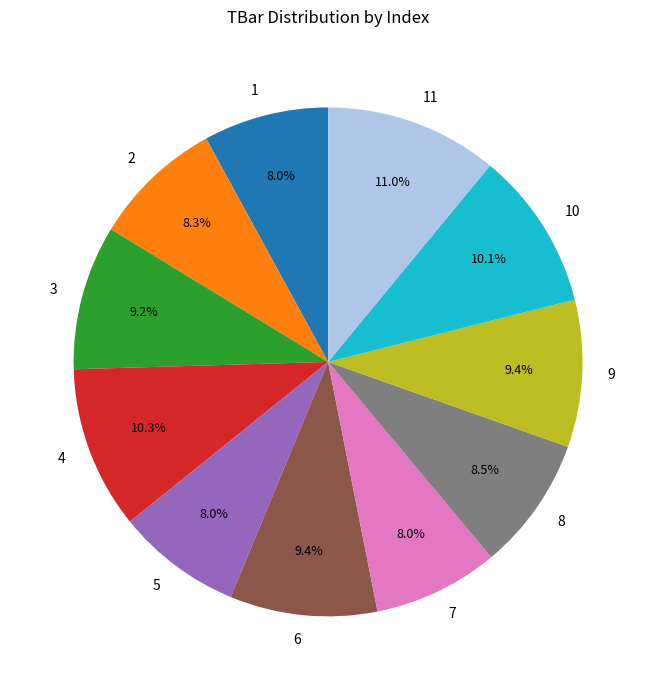

What percentage is the 7 slice, to the nearest percent?

8%